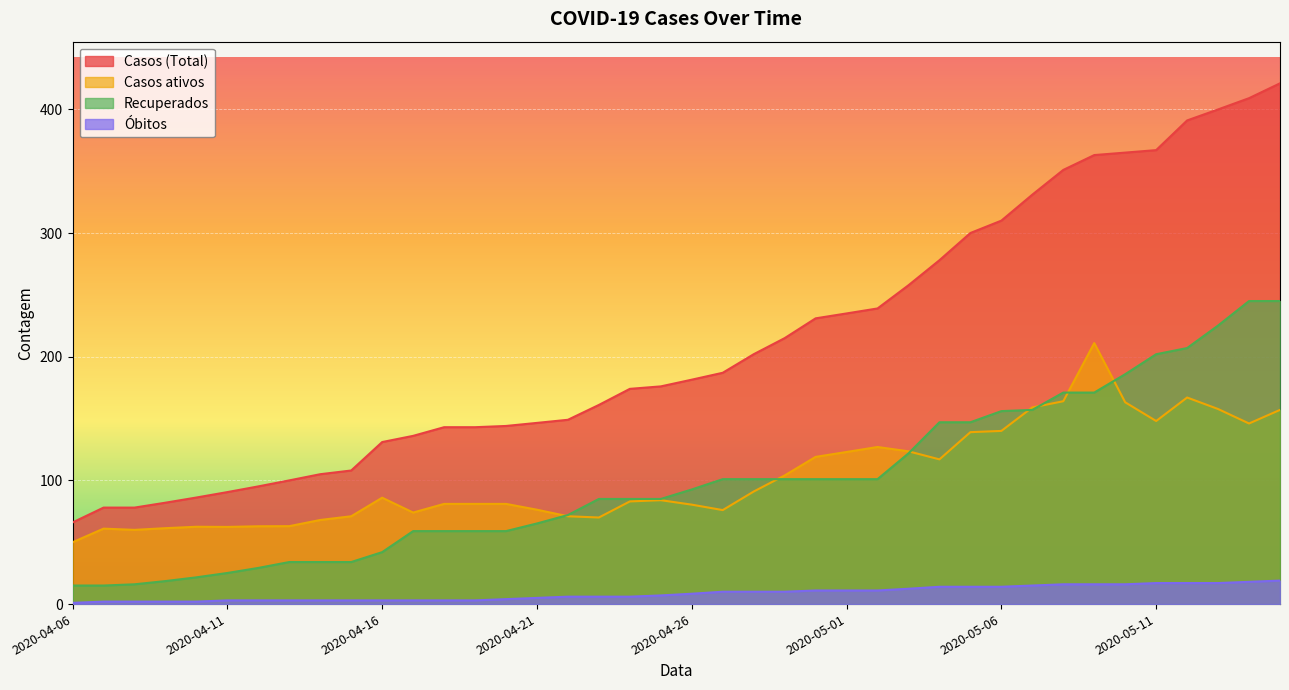

True or false: Óbitos and Recuperados cross at least once.

False